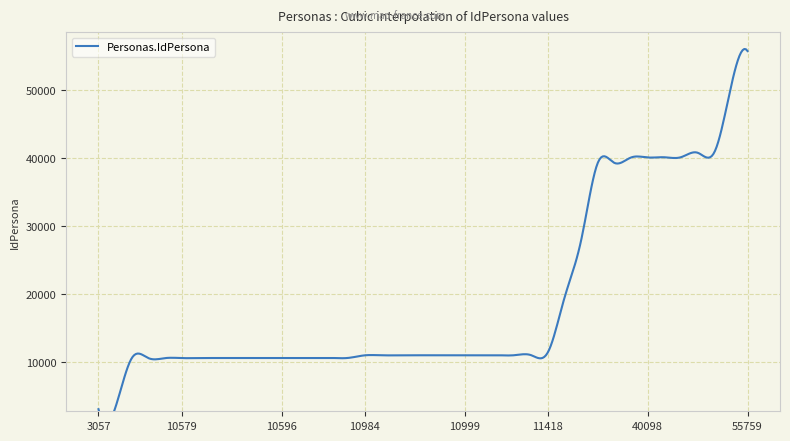

What value does the data have at 10594?

10594